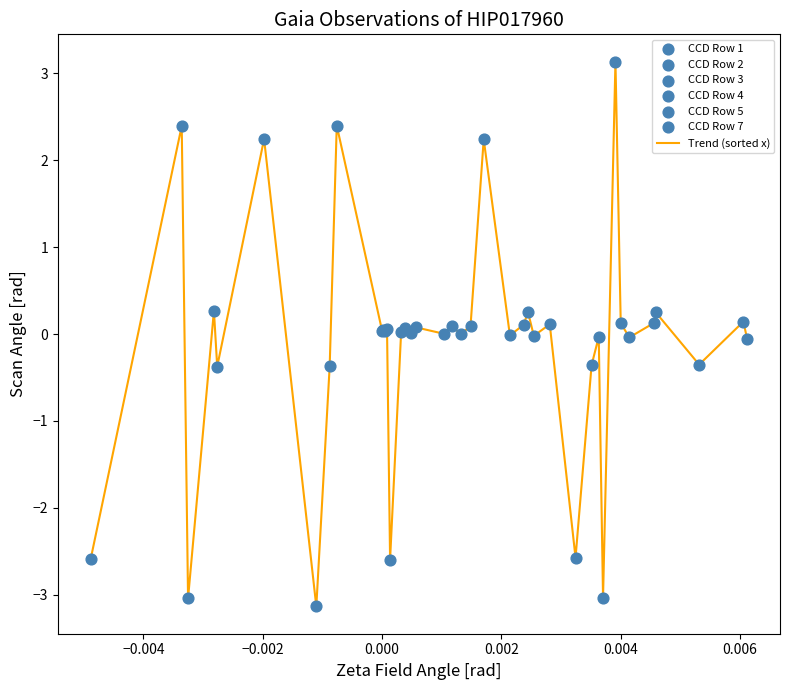

What is the minimum value shown in the chart?

-3.1